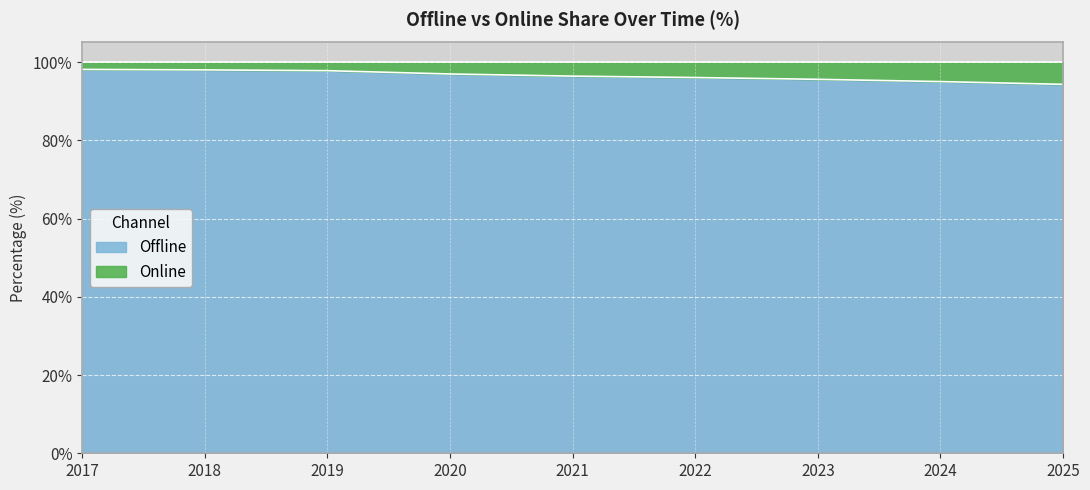

Rank the categories by value from lowest to highest.

2025, 2024, 2023, 2022, 2021, 2020, 2019, 2018, 2017